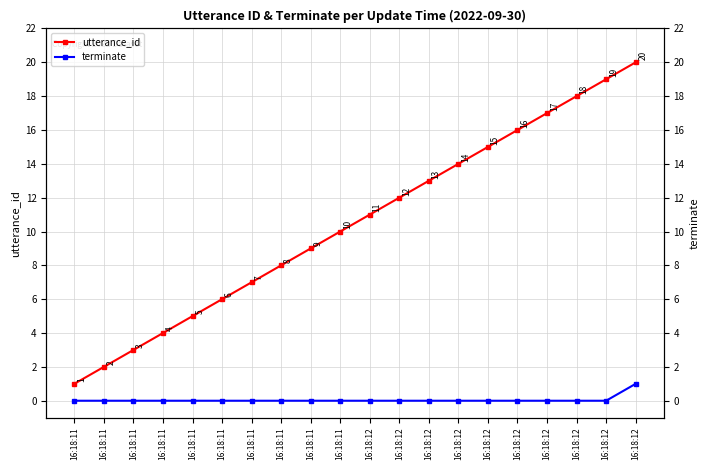

Where is terminate nearest to the value 0?

16:18:11